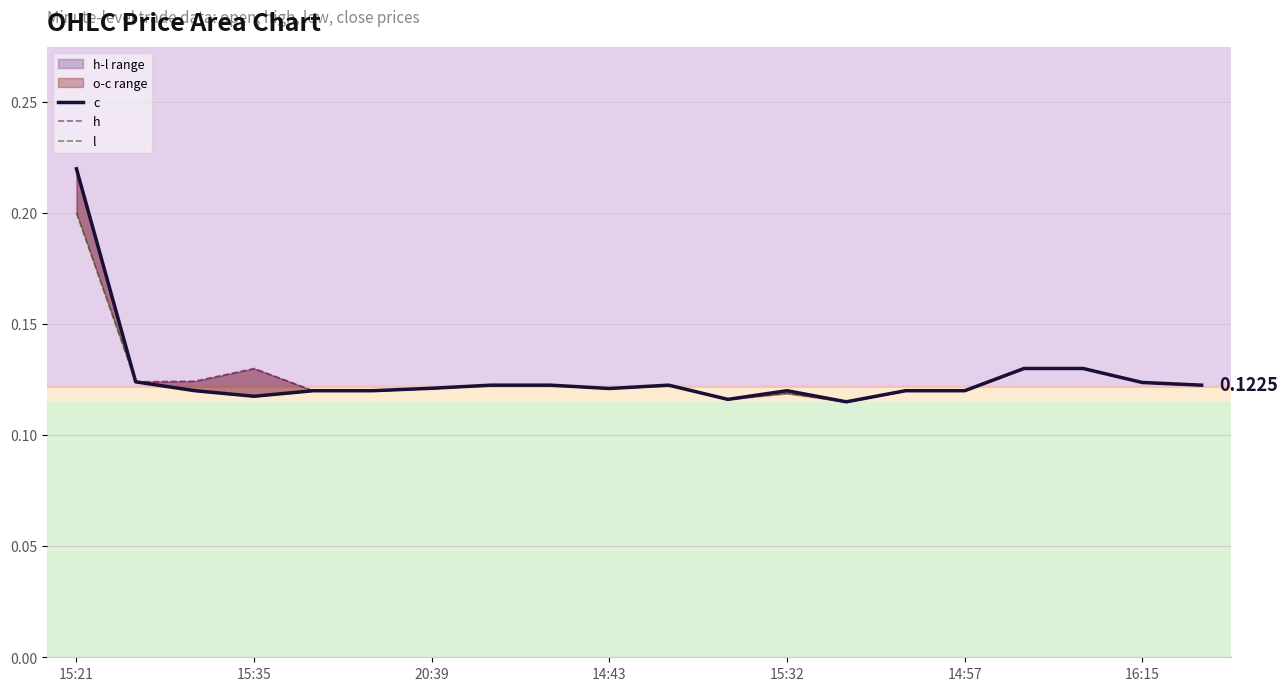

Which has a higher value, 17 or 15:35?

17